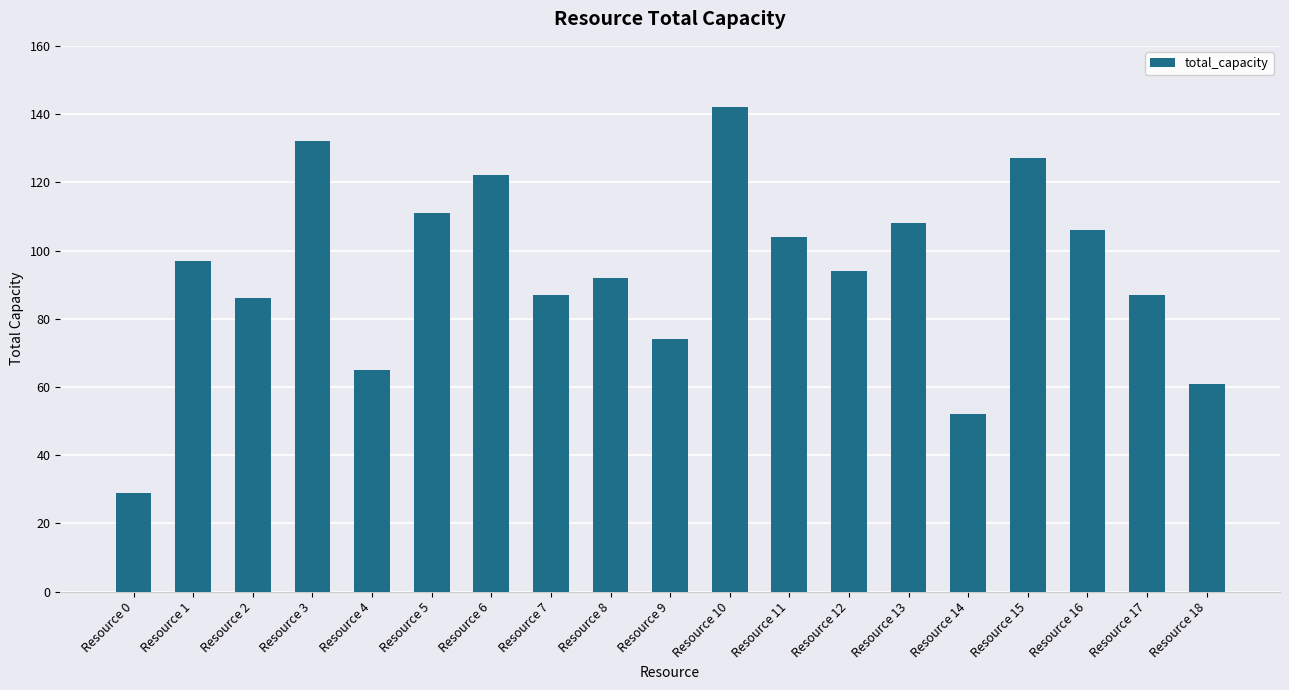

Reading right to left, list all the values displayed in this chart.

61	87	106	127	52	108	94	104	142	74	92	87	122	111	65	132	86	97	29